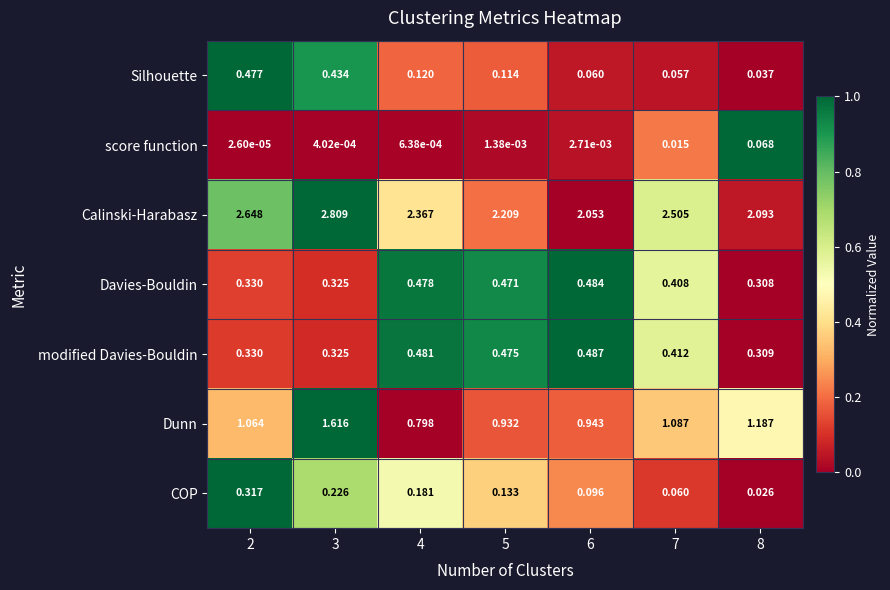

Between 2 and 8, which series saw the biggest shift?

Calinski-Harabasz